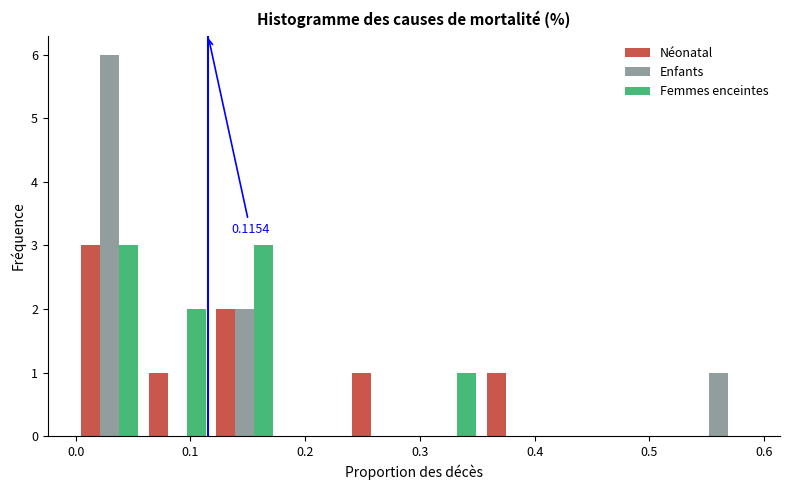

In the Néonatal series, which range on the x-axis has the tallest bar?

0.00 to 0.06